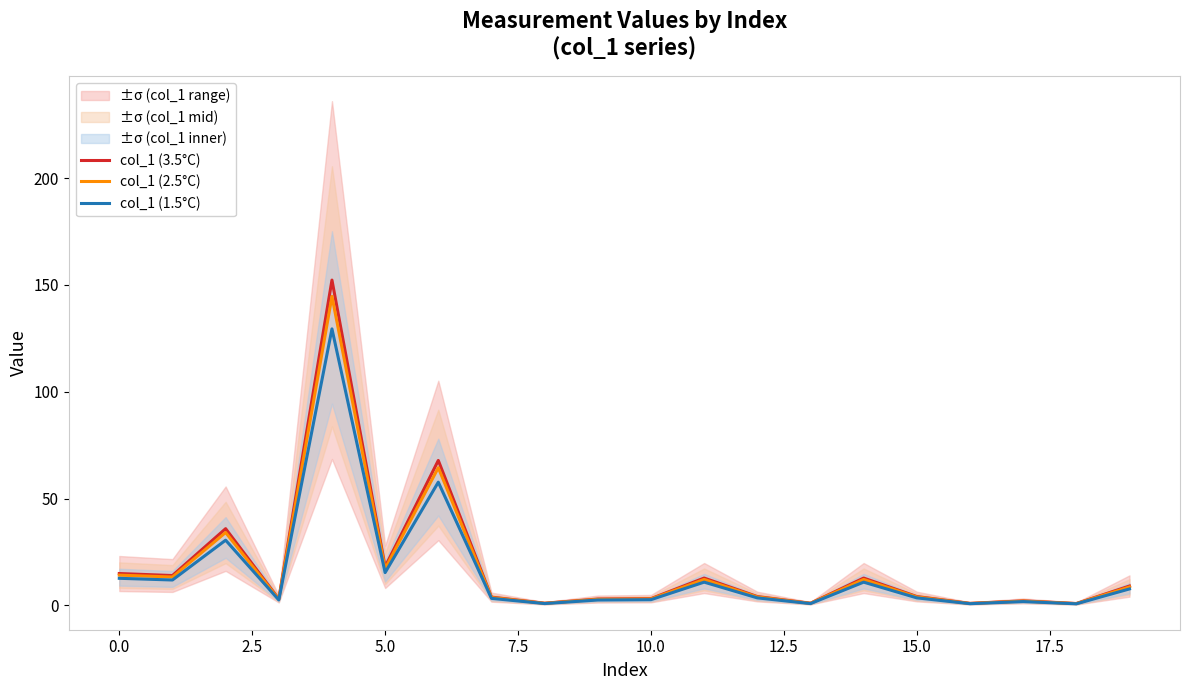

What is the label of the 9th point from the right?

11